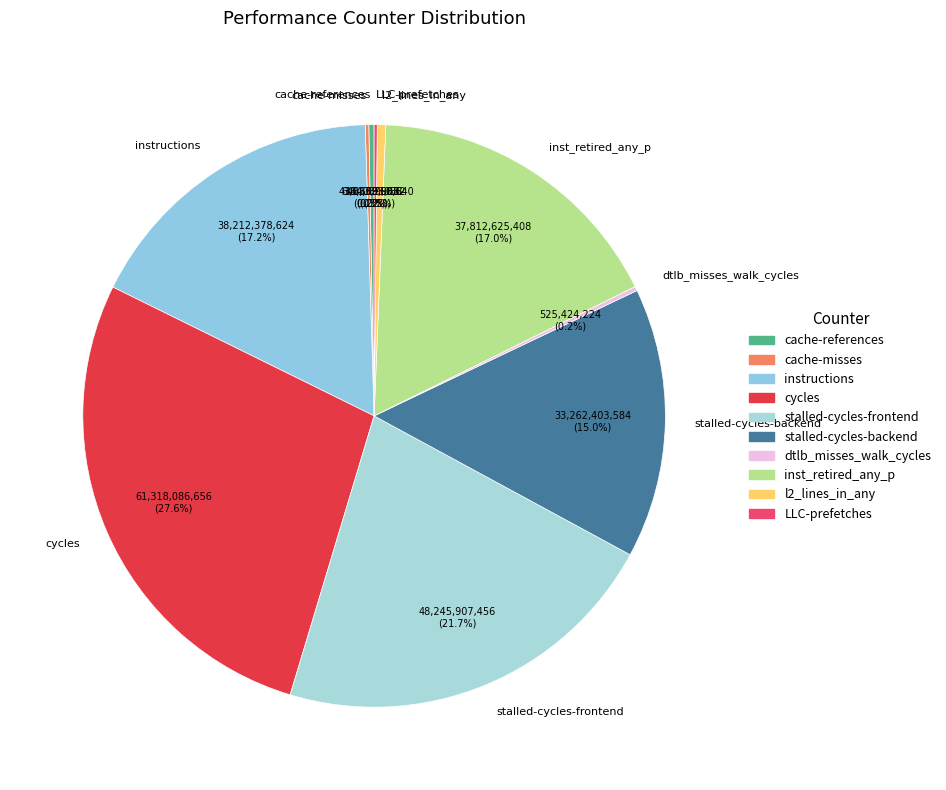

What is the largest slice in the pie chart?

cycles